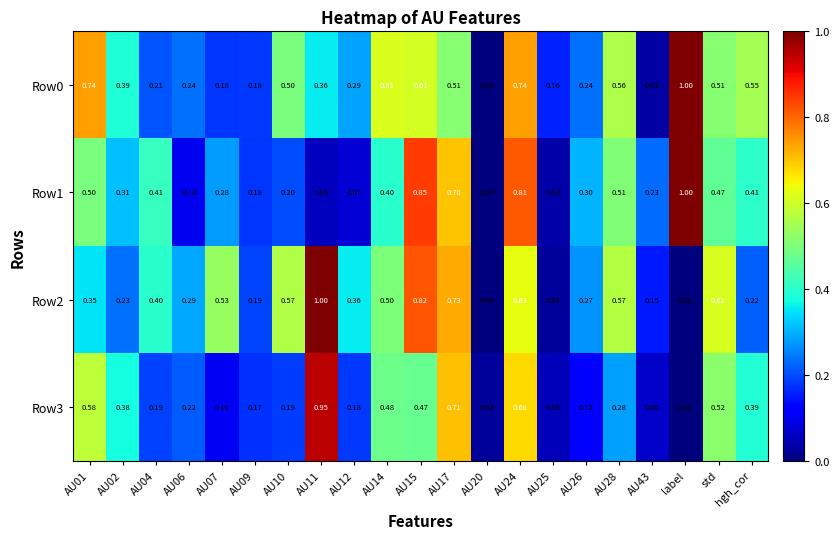

At how many categories does at least one series exceed 0?

21